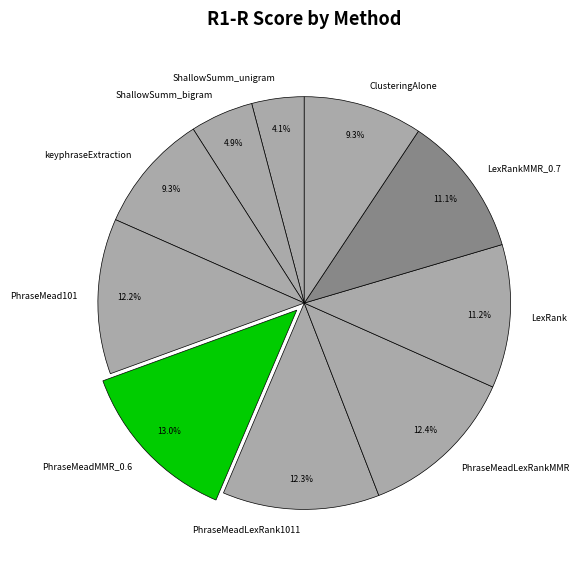

Does any single category account for the majority?

No